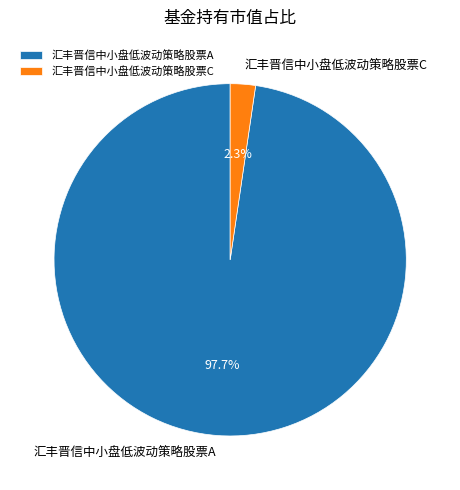

Count the number of slices in the pie.

2